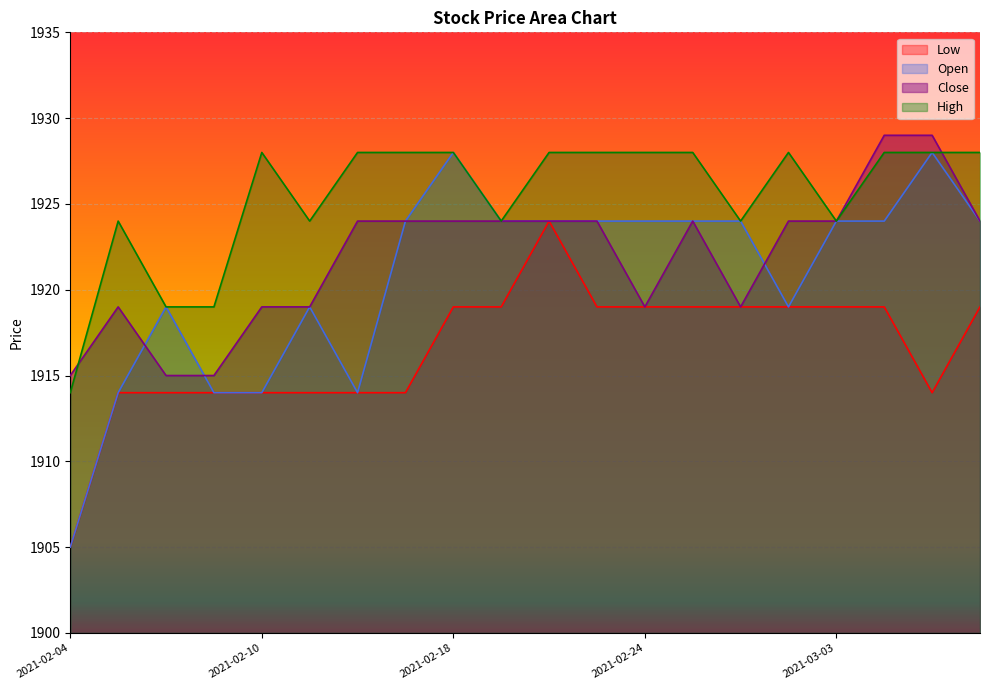

What is the total value across all series at 2021-03-03?

7691